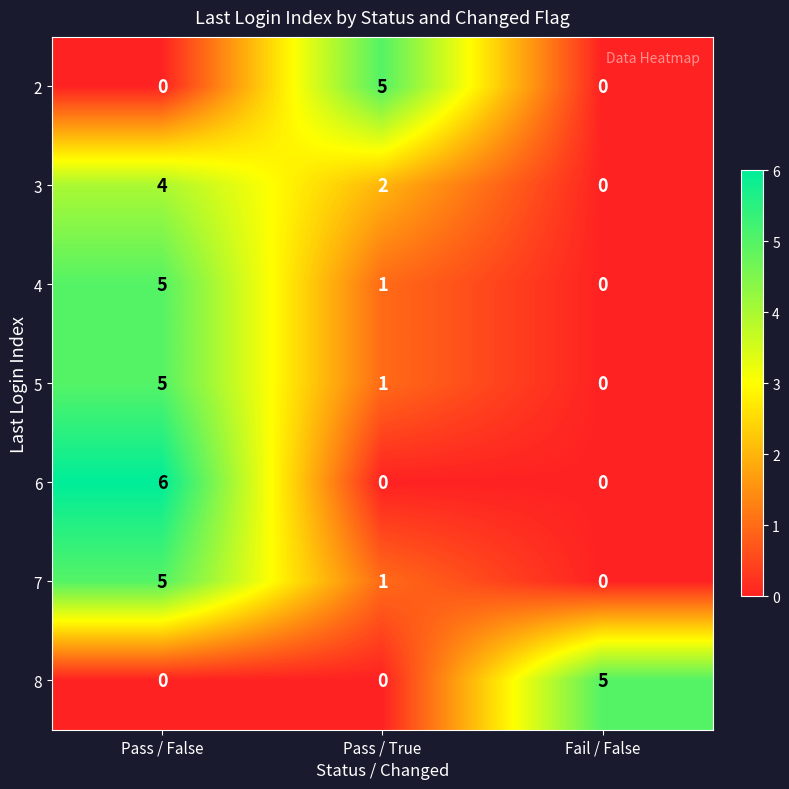

Between Pass / False and Pass / True, which series saw the biggest shift?

6